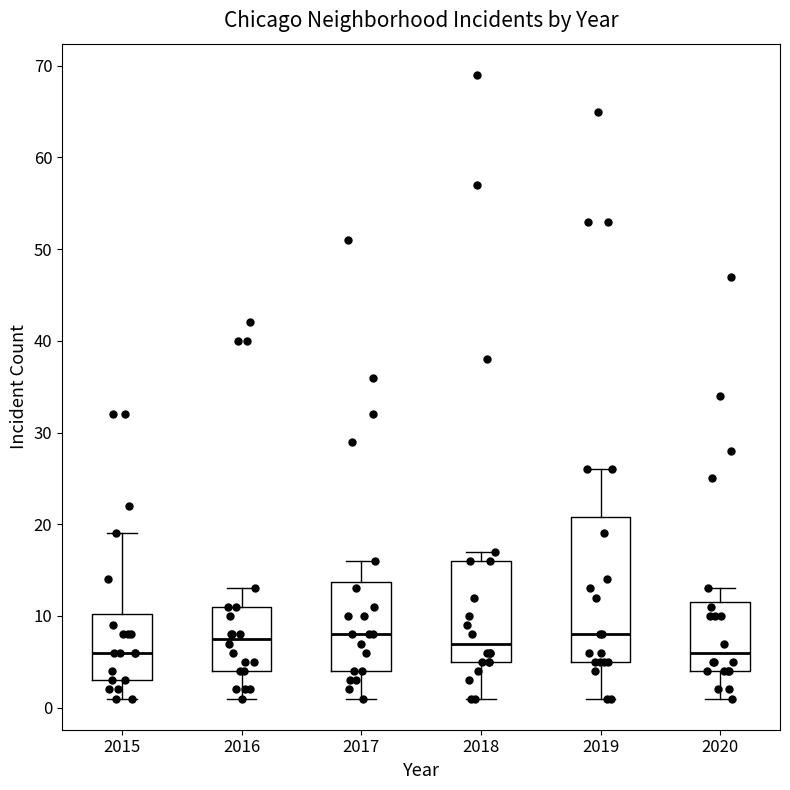

Reading left to right, read every box against the y-axis: the position of its median line, the range the box covers, and the ends of its whiskers. The values are not printed on the chart, so give them approximately, as read against the axis.

2015: median 6, box 3 to 10, whiskers 1 to 19
2016: median 8, box 4 to 11, whiskers 1 to 13
2017: median 8, box 4 to 14, whiskers 1 to 16
2018: median 7, box 5 to 16, whiskers 1 to 17
2019: median 8, box 5 to 21, whiskers 1 to 26
2020: median 6, box 4 to 12, whiskers 1 to 13